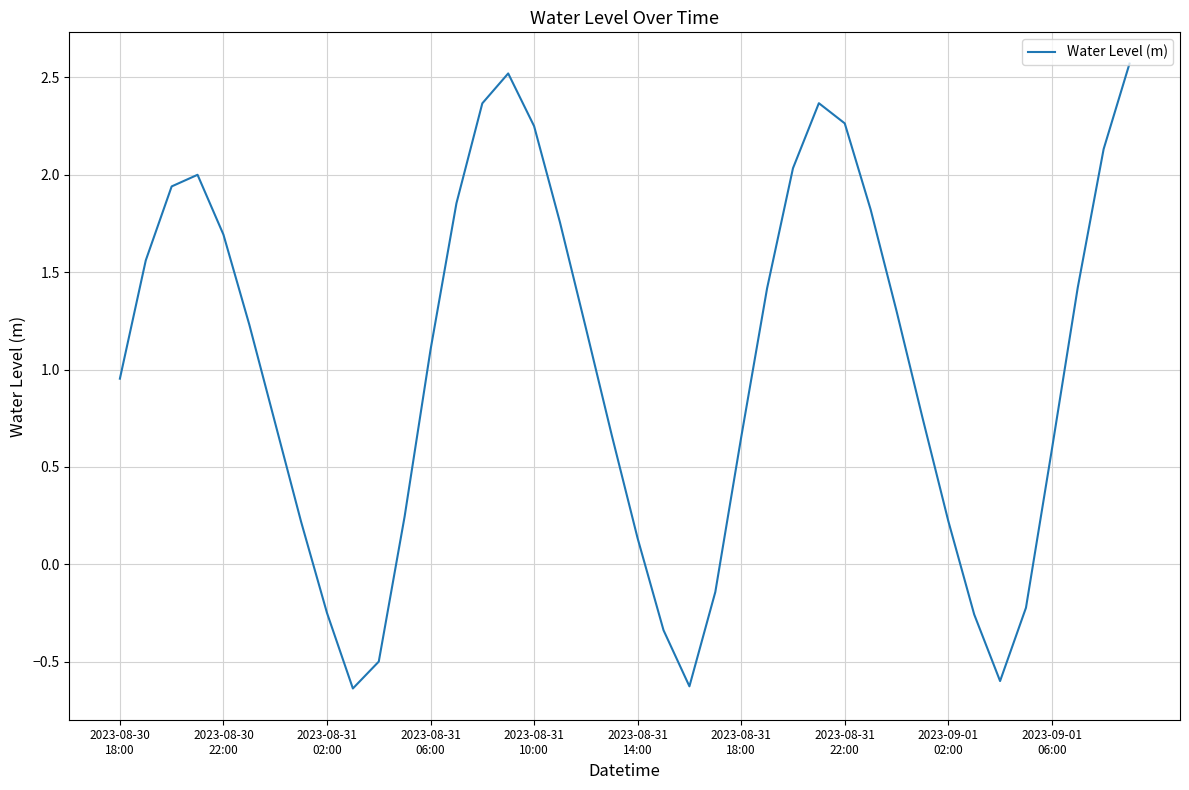

What is the difference between the maximum and minimum values?

3.2